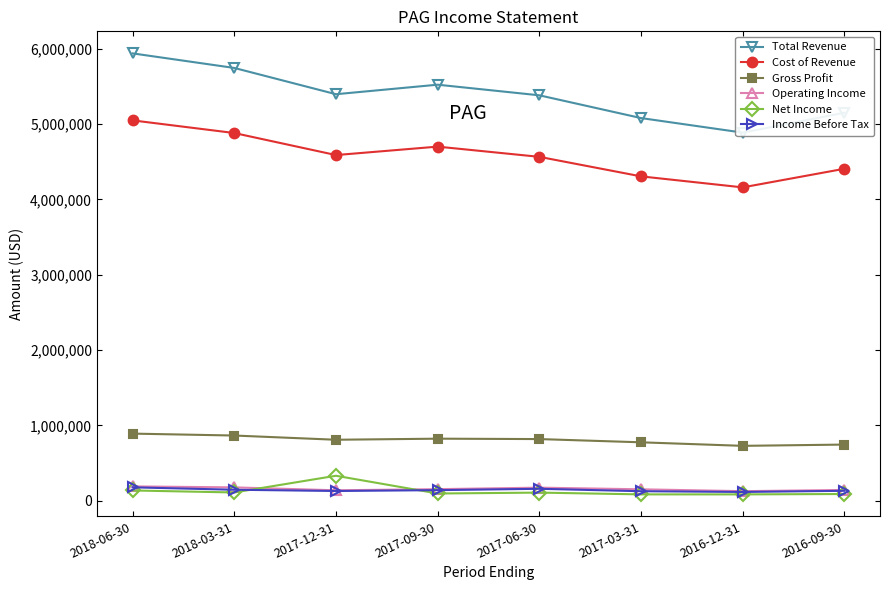

Count the number of data series in this chart.

6